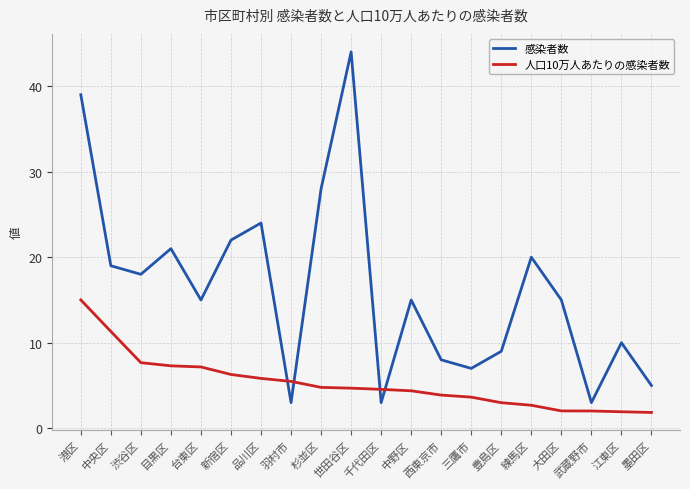

Which series has the widest spread of values?

感染者数